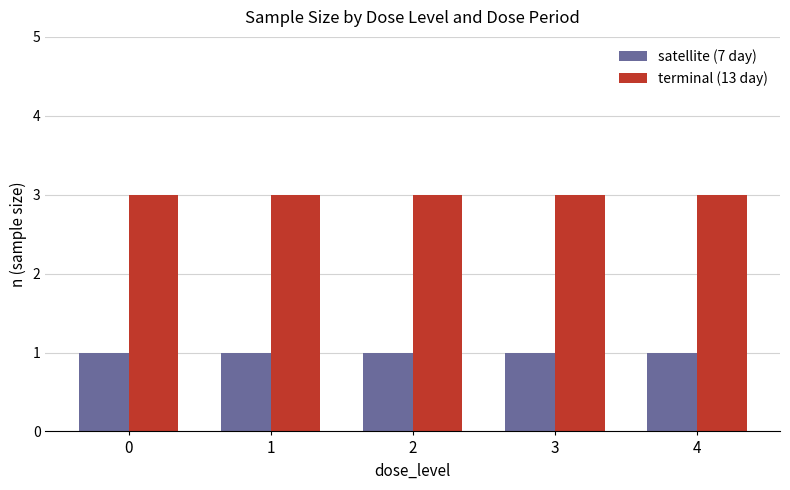

List the series in order of their peak value, highest first.

terminal (13 day), satellite (7 day)